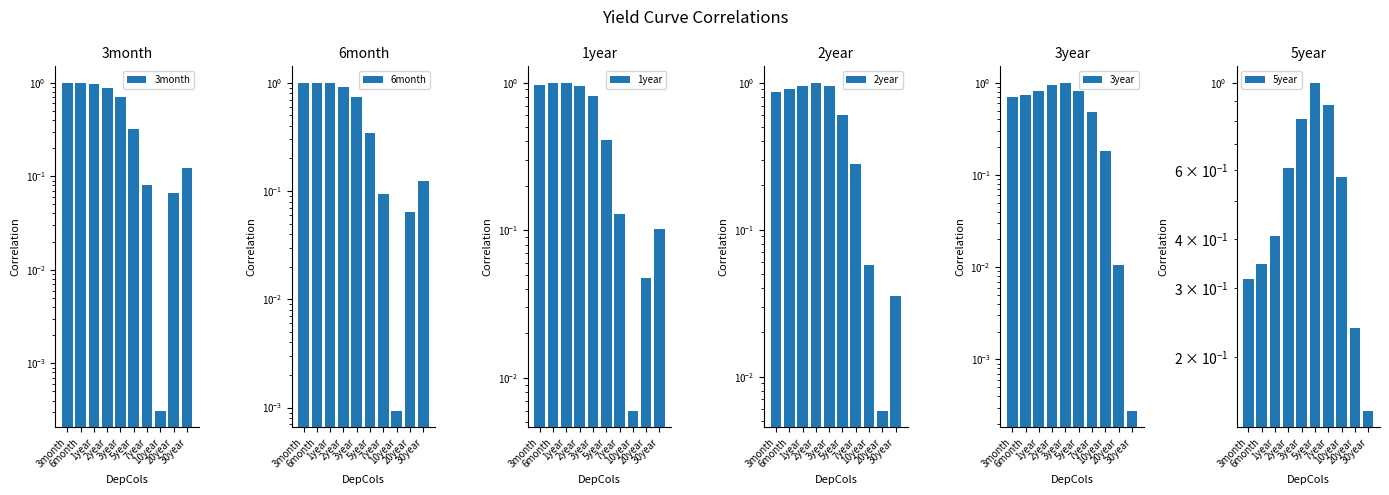

Reading right to left, list all the values displayed in this chart.

3month: 0.1	0.1	0.0	0.1	0.3	0.7	0.9	1.0	1.0	1.0
6month: 0.1	0.1	0.0	0.1	0.3	0.7	0.9	1.0	1.0	1.0
1year: 0.1	0.0	0.0	0.1	0.4	0.8	1.0	1.0	1.0	1.0
2year: 0.0	0.0	0.1	0.3	0.6	0.9	1.0	1.0	0.9	0.9
3year: 0.0	0.0	0.2	0.5	0.8	1.0	0.9	0.8	0.7	0.7
5year: 0.1	0.2	0.6	0.9	1.0	0.8	0.6	0.4	0.3	0.3